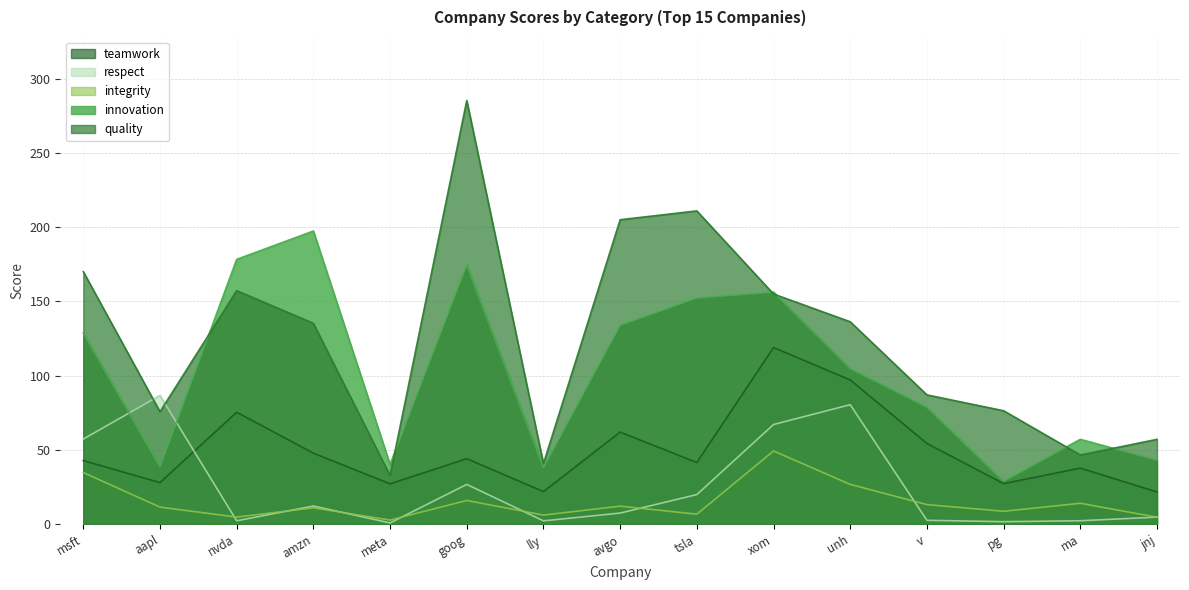

Which category has the highest value across all series?

goog